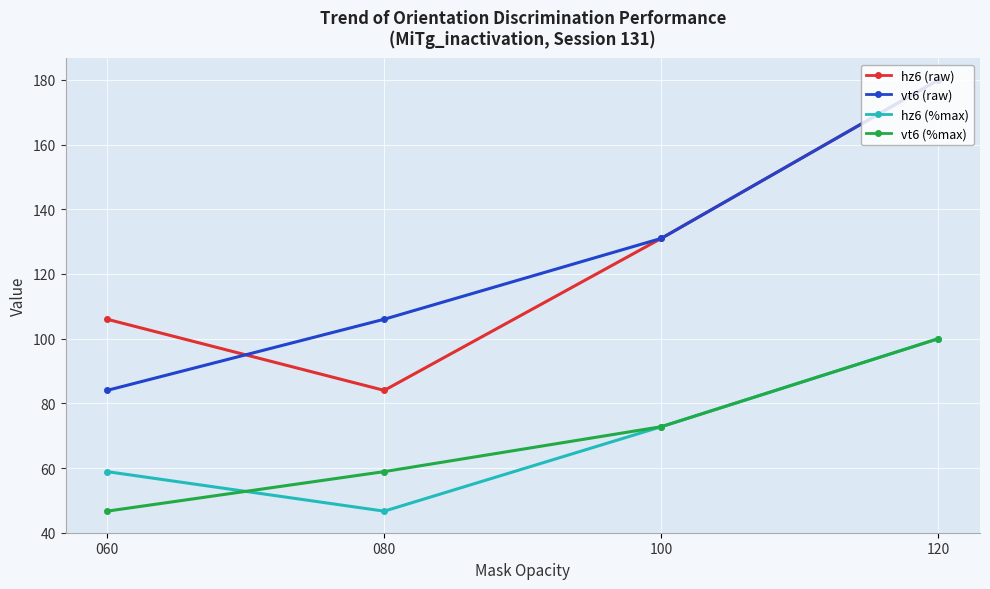

What is the difference between the vt6 (%max) values at 120 and 100?

27.2